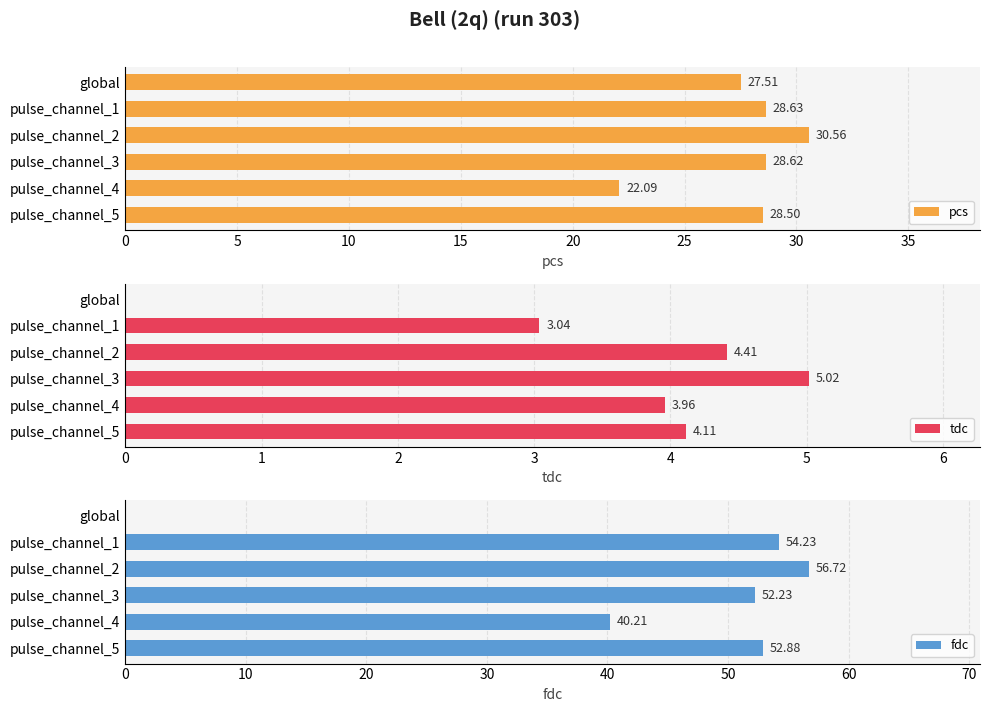

The value of tdc at global is 0.0. True or false?

True